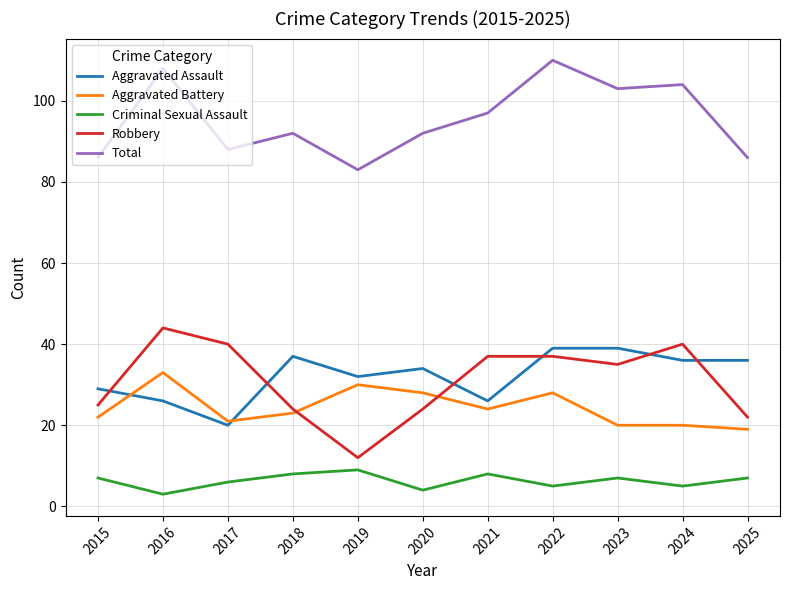

Is it true that Aggravated Assault equals 39 at 2023?

True